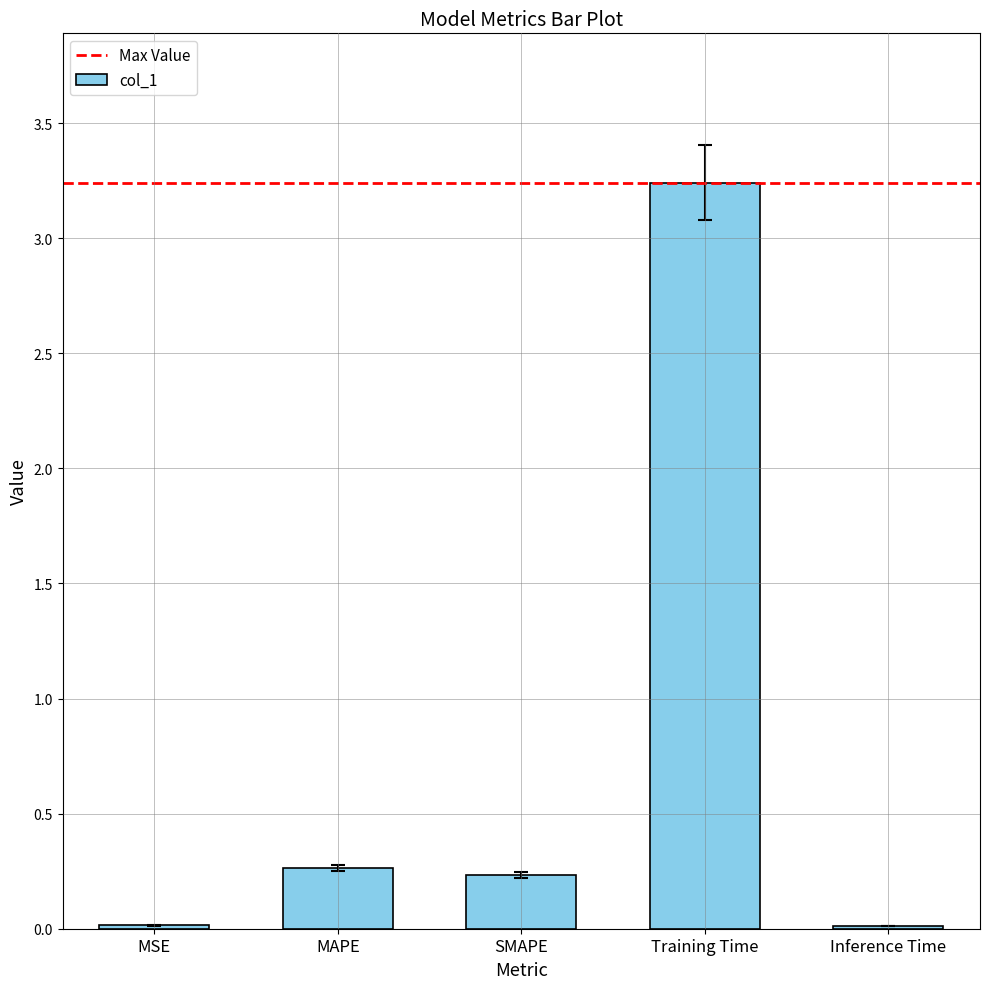

At which category does the chart reach its peak across all series?

Training Time